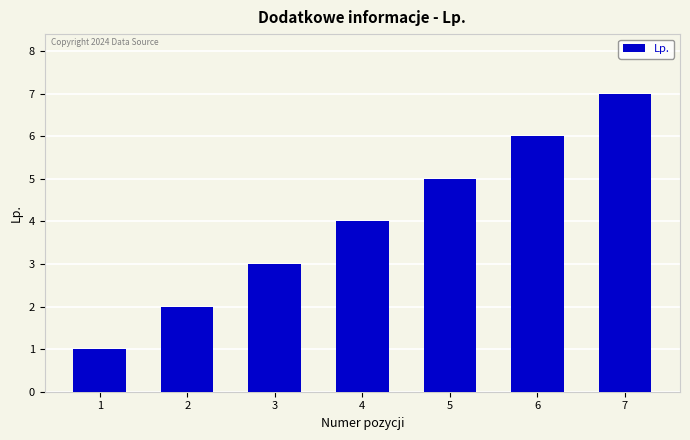

List the labels in order of value, largest first.

7, 6, 5, 4, 3, 2, 1